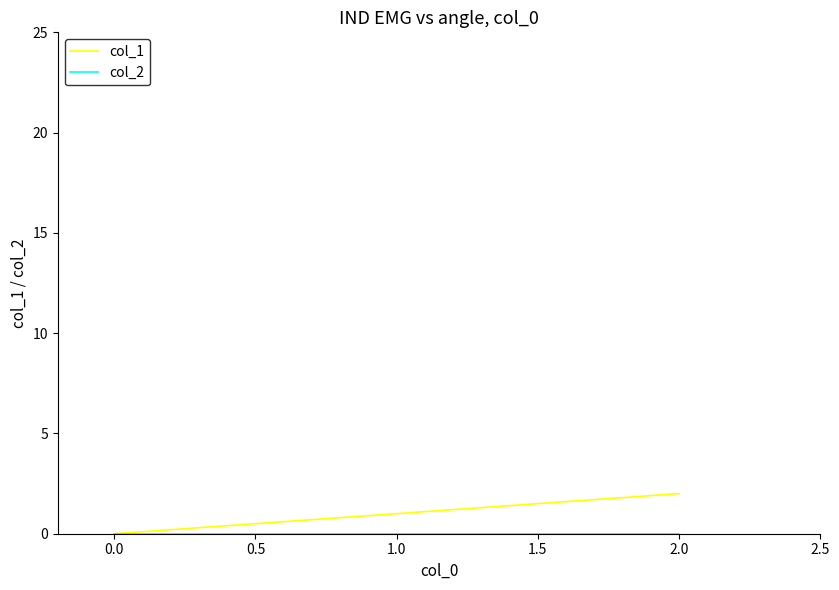

Which series has the widest spread of values?

col_1